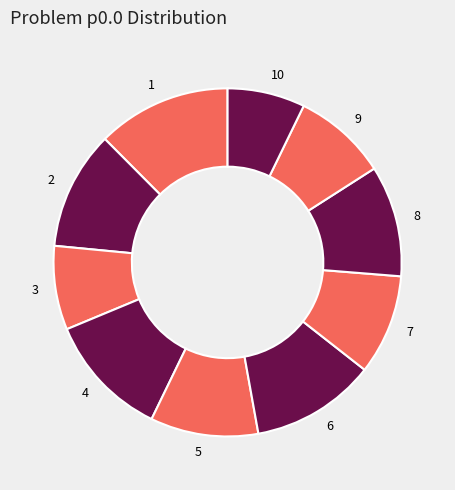

Which category has the biggest portion of the pie?

1